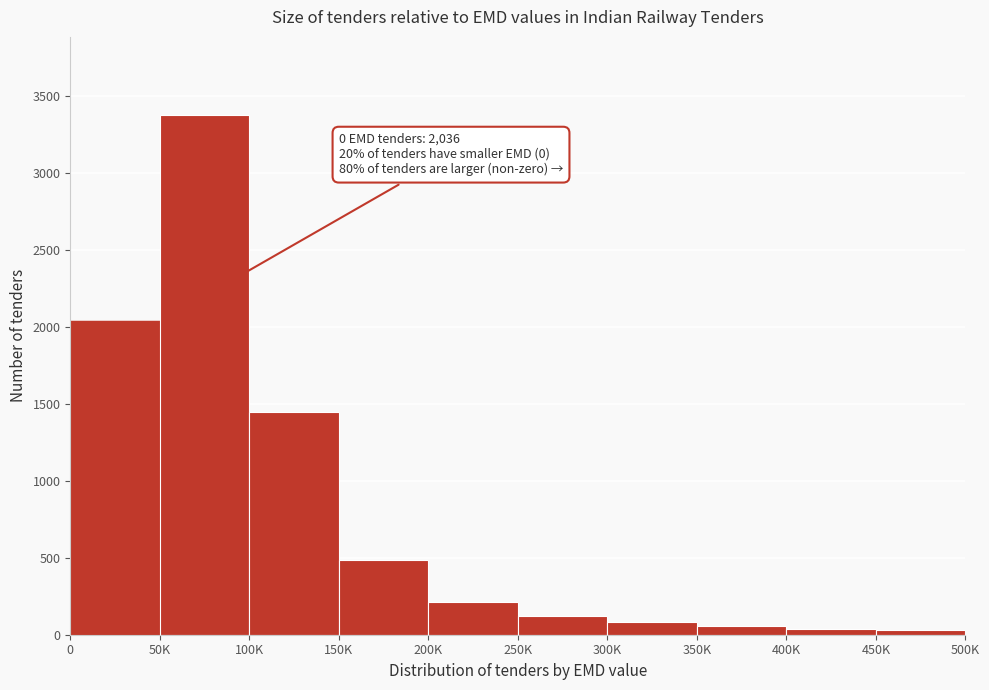

Approximately how many times larger is the value at 0 compared to 100K?

1.4